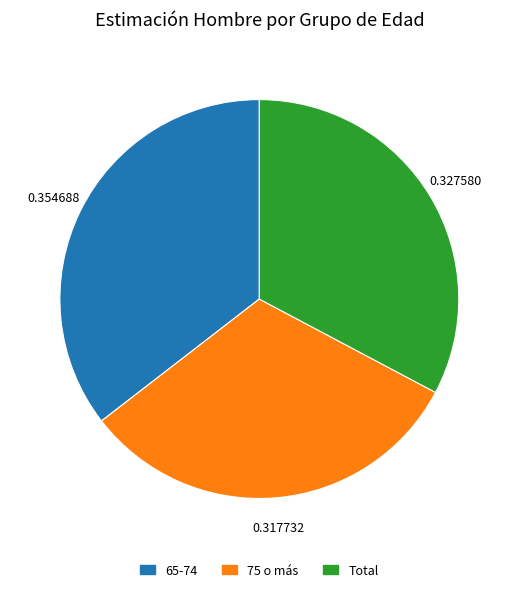

The 65-74 slice represents 41% of the pie. True or false?

False